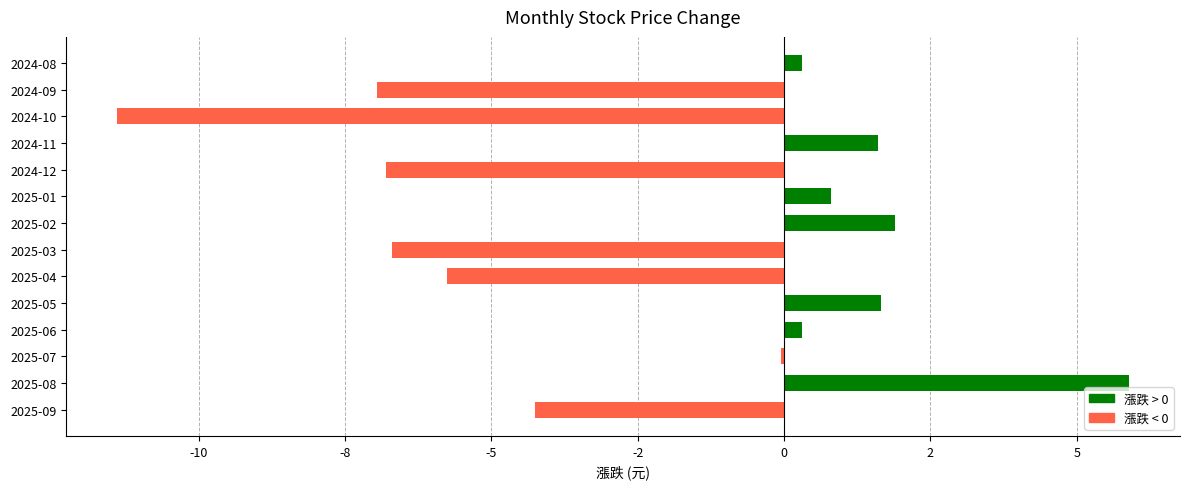

How many bars are there in total?

14